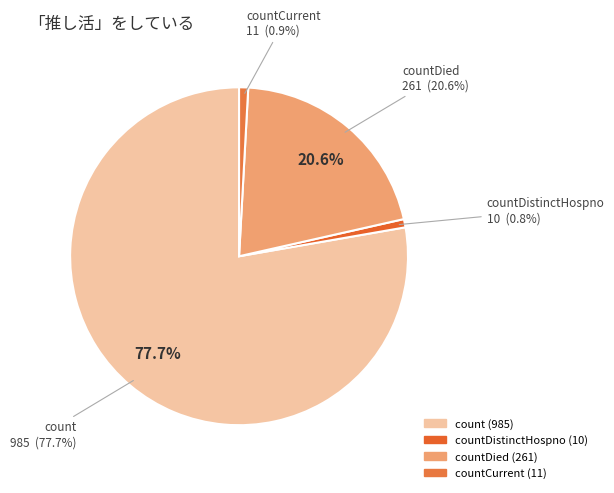

What portion of the pie excludes countDied?

79.4%